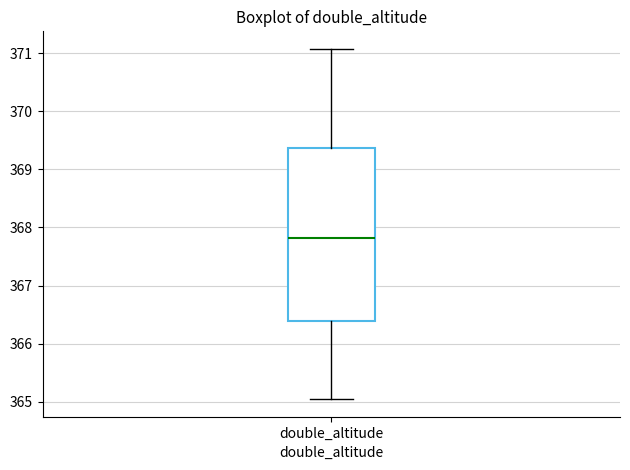

Where does the upper whisker of the box for double_altitude end on the y-axis? The values are not printed on the chart, so give them approximately, as read against the axis.

371.1